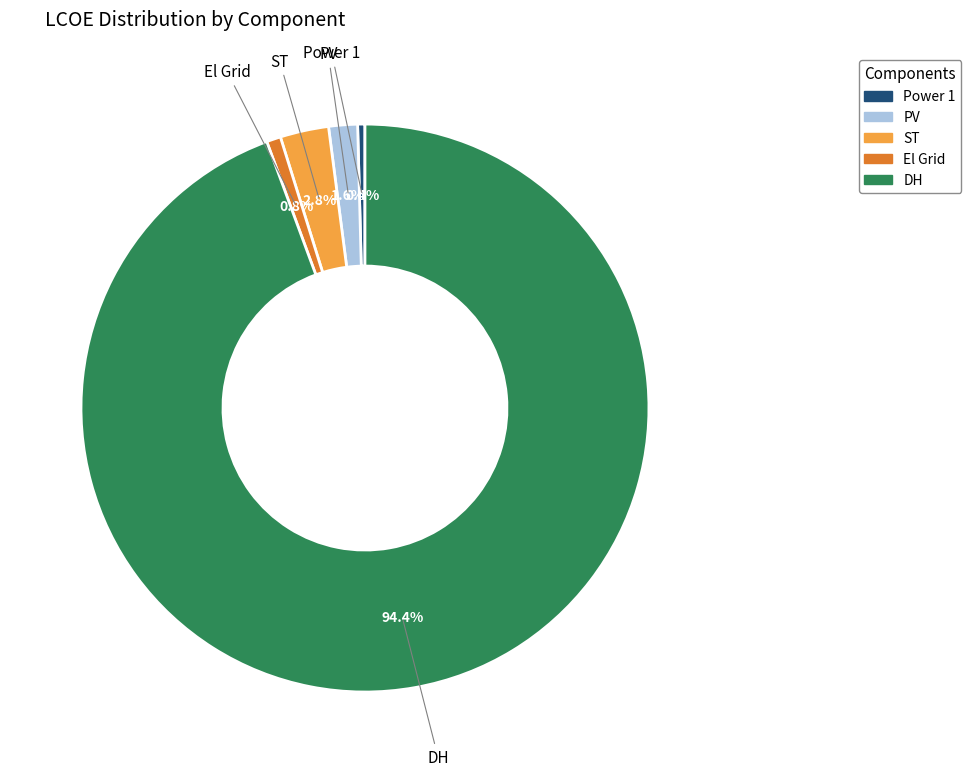

To the nearest percent, what is the average slice percentage?

20%